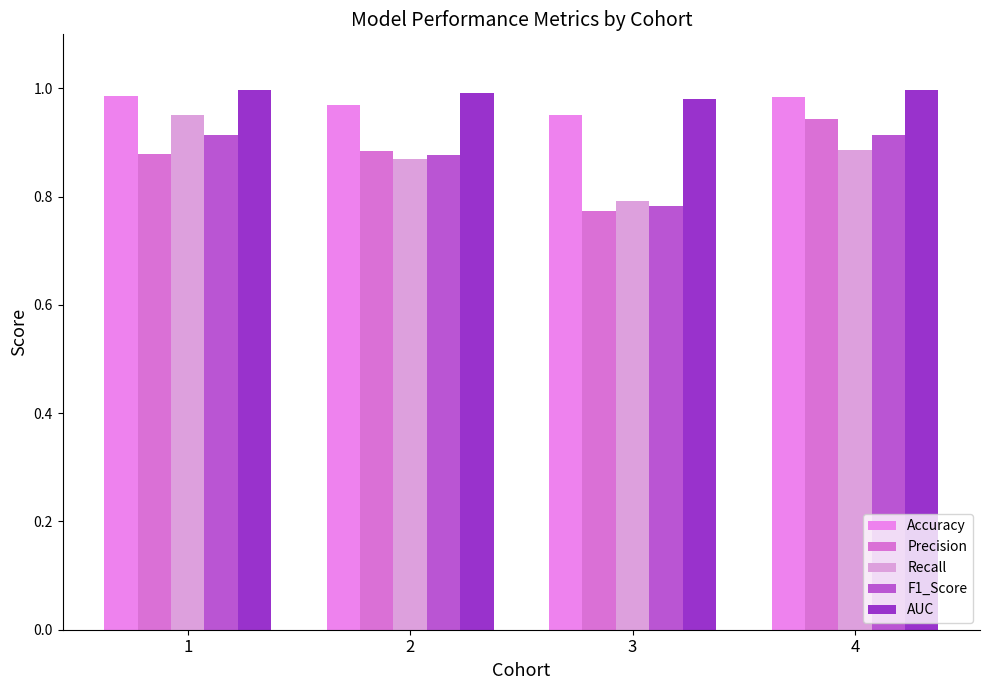

What value does the Recall series have at 2?

0.9